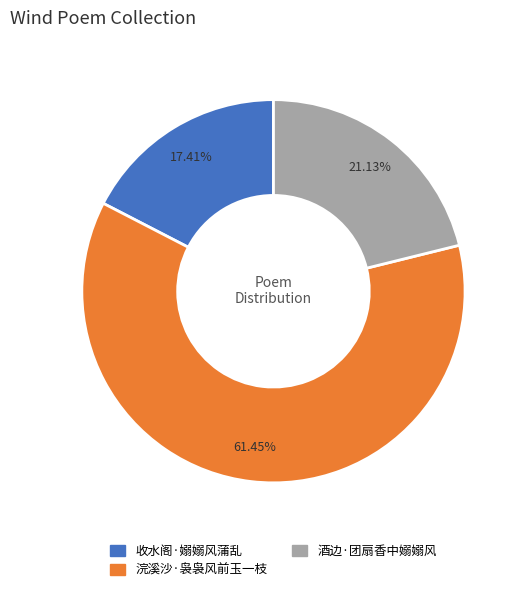

To the nearest percent, what percentage of the pie is 浣溪沙·袅袅风前玉一枝?

61%